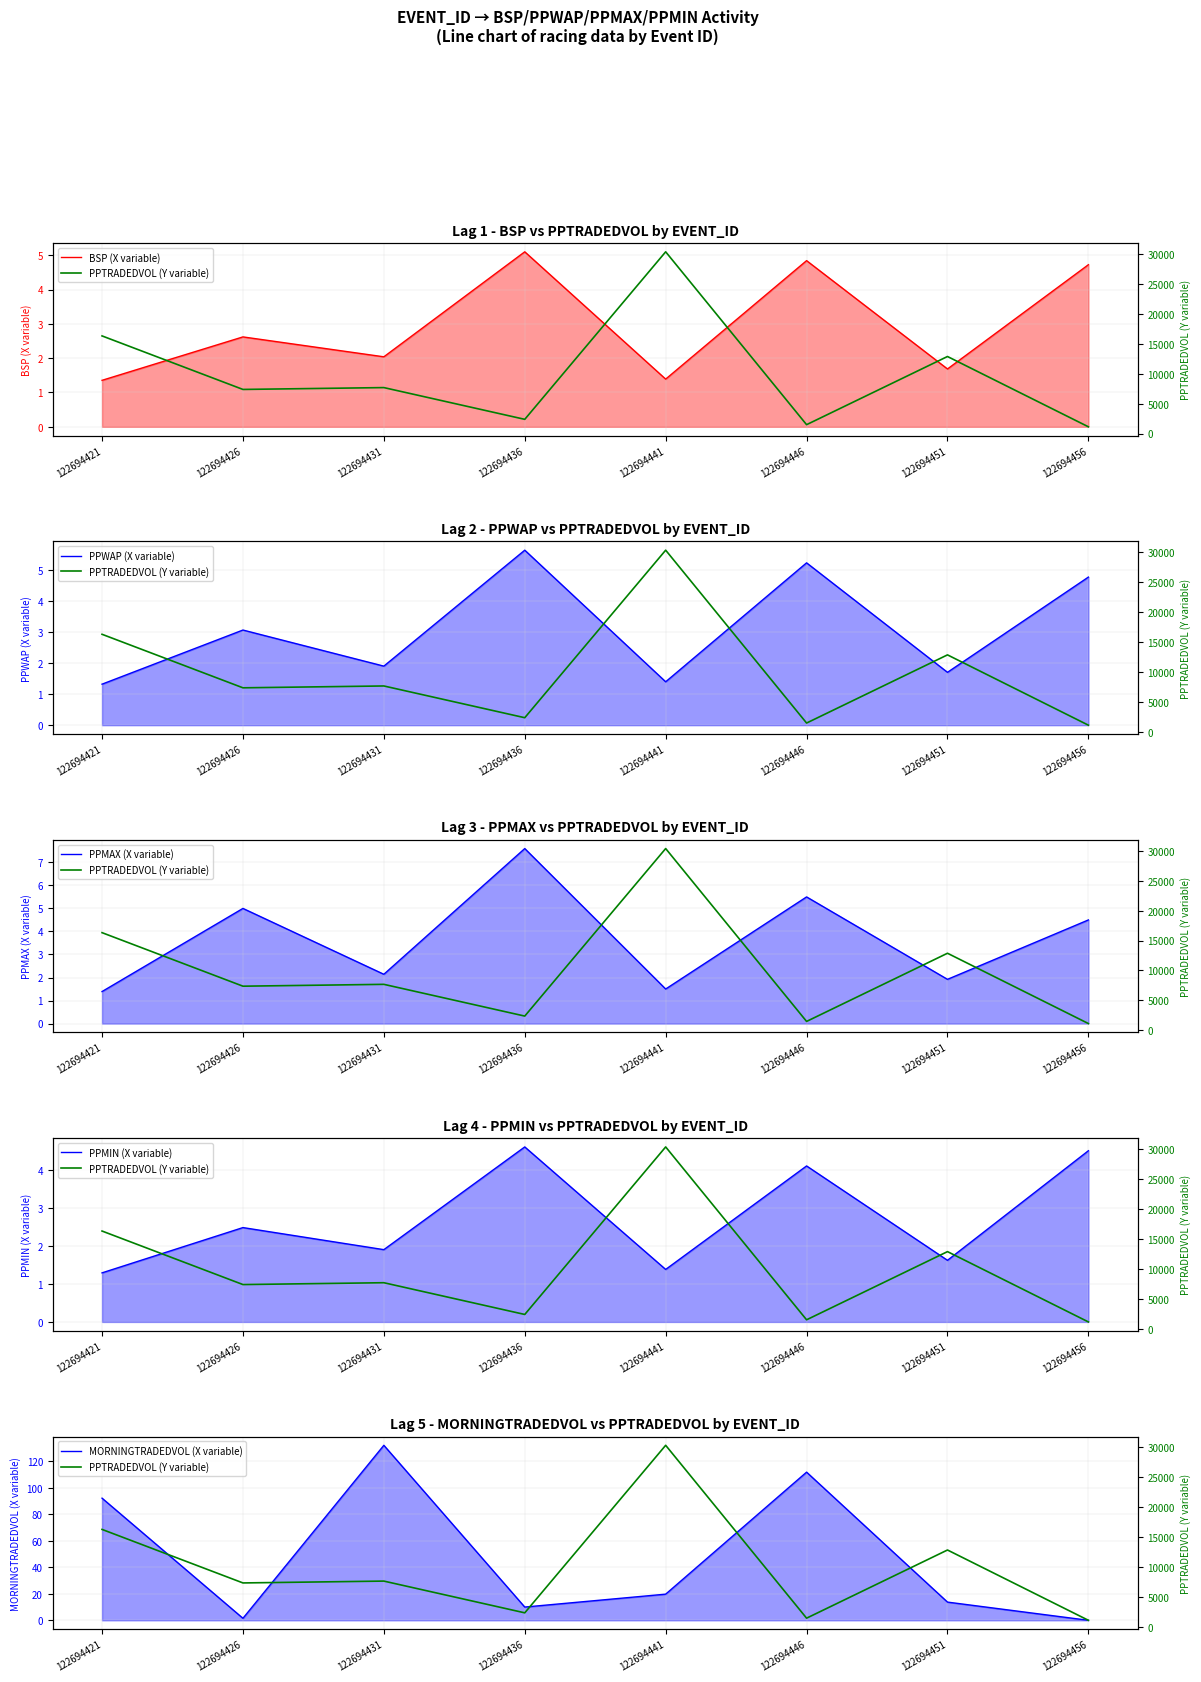

Reading left to right, what are all the values shown in this chart?

BSP (X variable): 1.4	2.6	2.0	5.1	1.4	4.8	1.7	4.7
PPTRADEDVOL (Y variable): 16311.1	7368.7	7676.6	2373.1	30363.0	1481.5	12871.0	1125.2
PPWAP (X variable): 1.3	3.1	1.9	5.6	1.4	5.2	1.7	4.8
PPMAX (X variable): 1.4	5.0	2.1	7.6	1.5	5.5	1.9	4.5
PPMIN (X variable): 1.3	2.5	1.9	4.6	1.4	4.1	1.6	4.5
MORNINGTRADEDVOL (X variable): 92.2	1.5	132.1	10.0	19.7	111.8	13.7	0.0